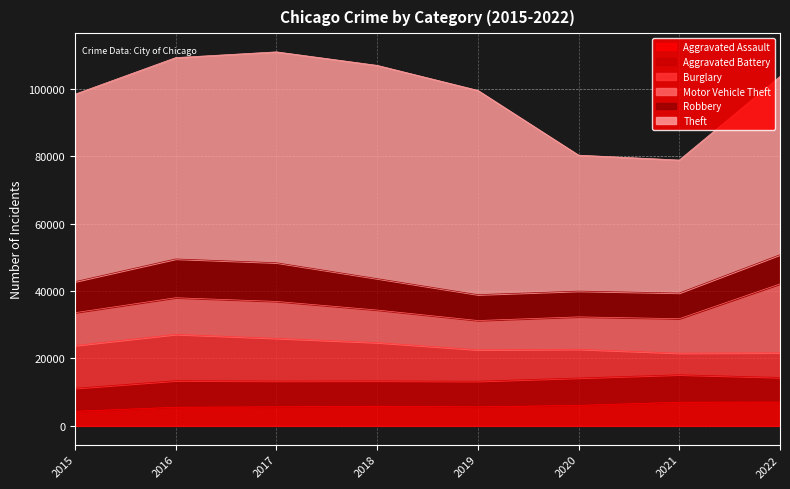

The Theft series shows 55608 at 2015. True or false?

True